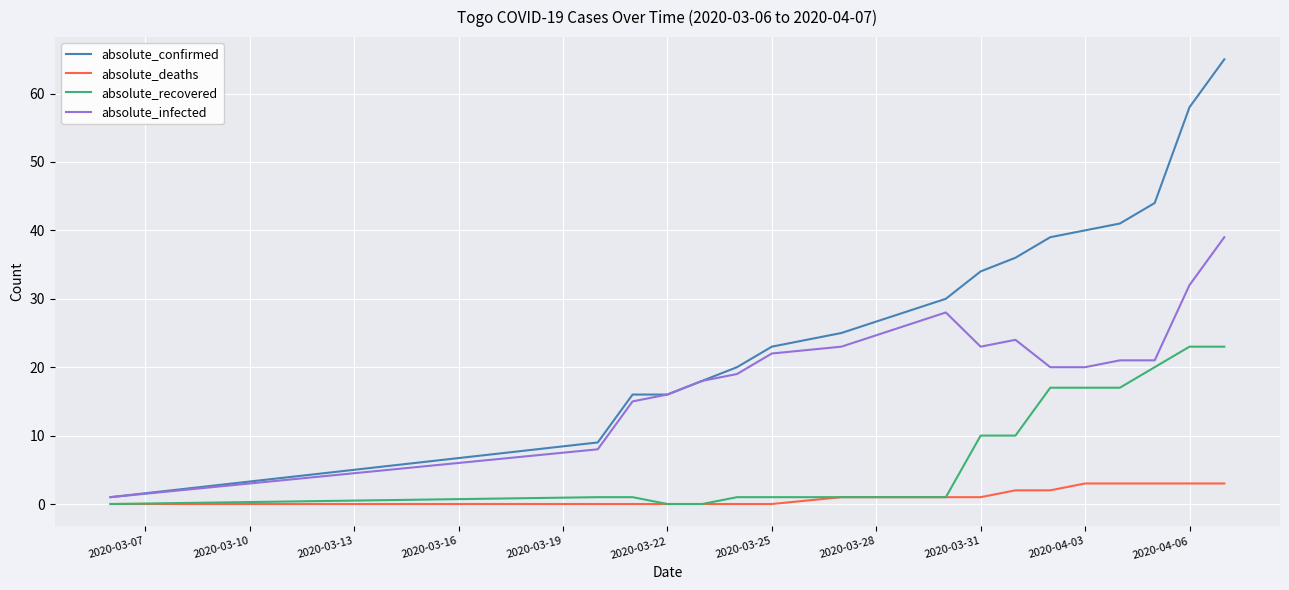

List the series in order of their overall mean, lowest first.

absolute_deaths, absolute_recovered, absolute_infected, absolute_confirmed